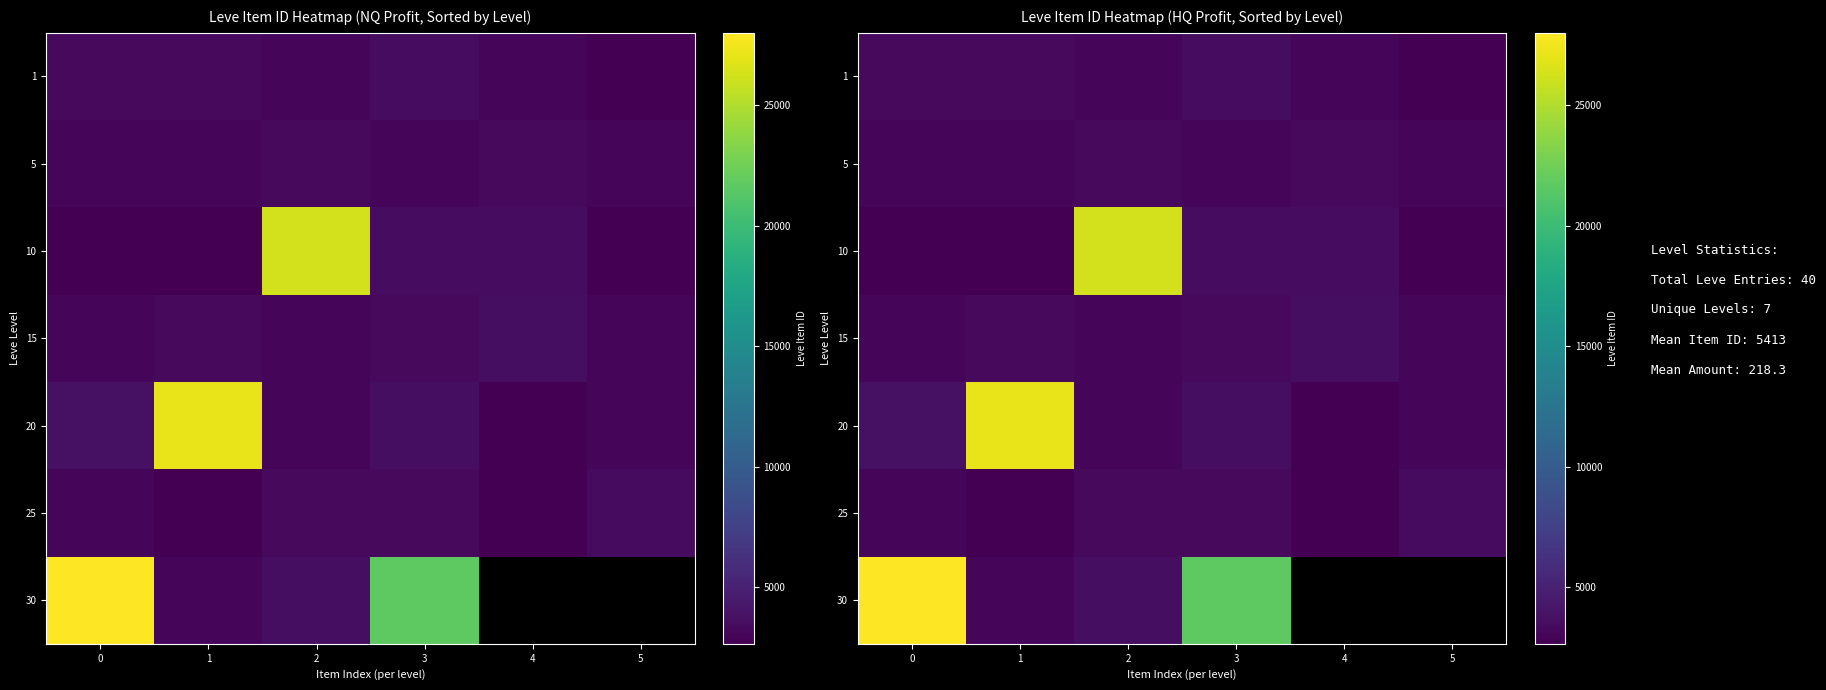

Is it true that 1 equals 3515.0 at 3?

True